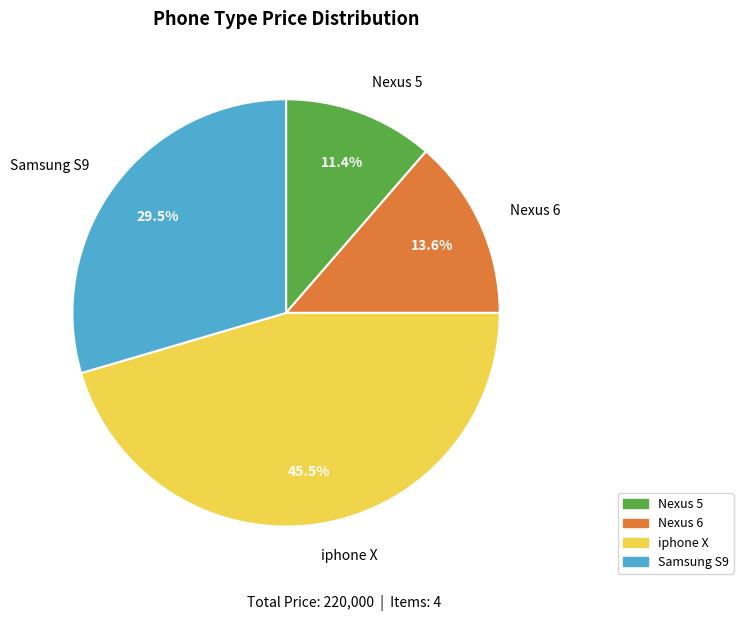

What percentage is the Nexus 6 slice, to the nearest percent?

14%